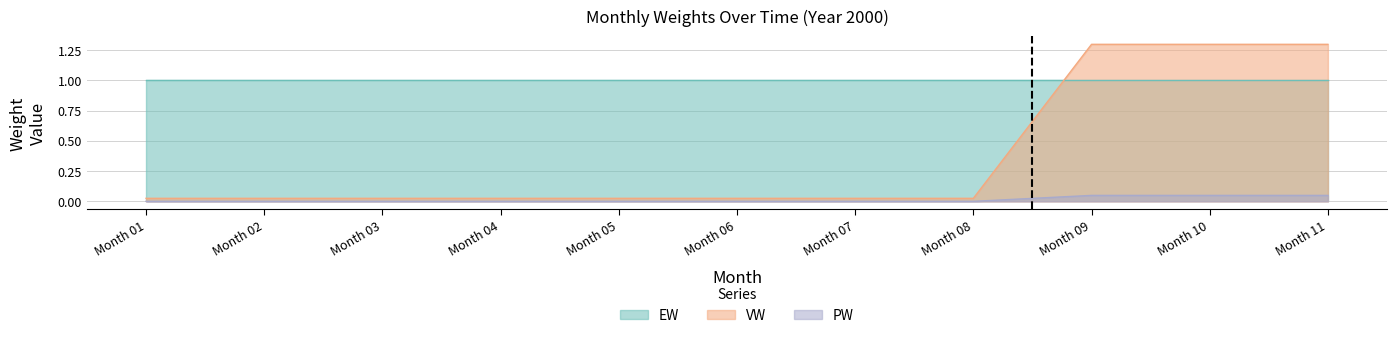

True or false: VW and PW cross at least once.

False